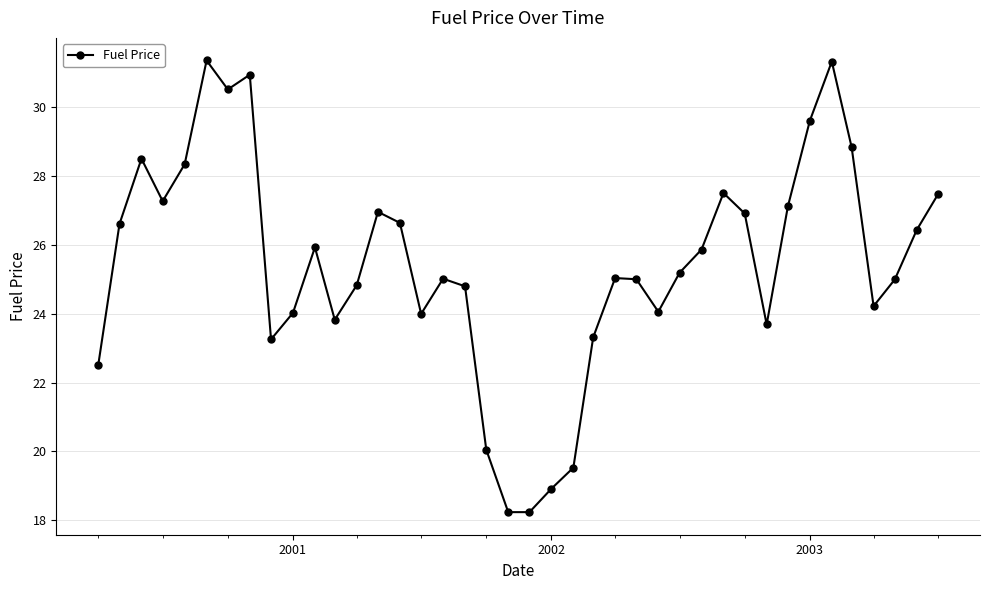

What is the value of the 8th point from the left?

30.9